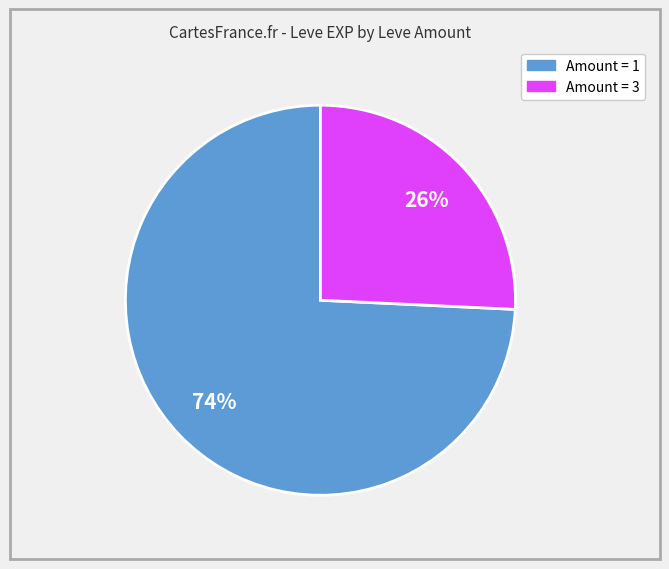

Does any single category account for the majority?

Yes